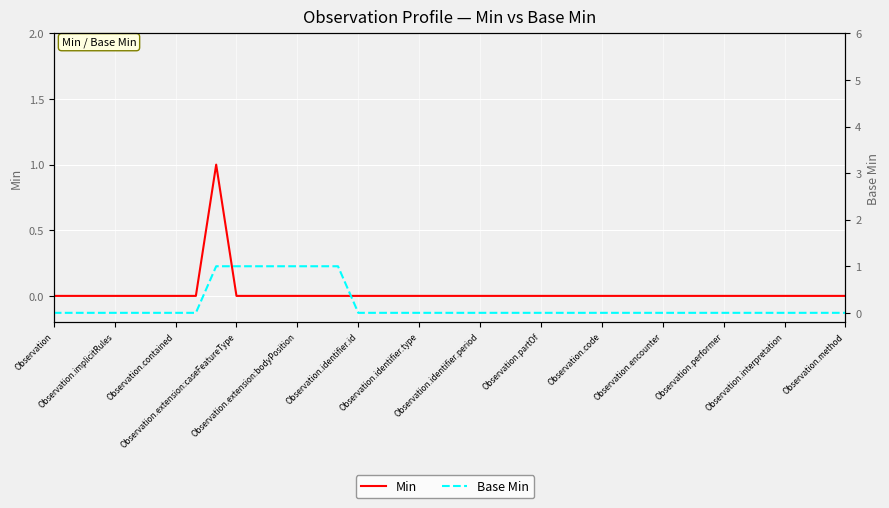

At which label is Base Min closest to 0?

Observation